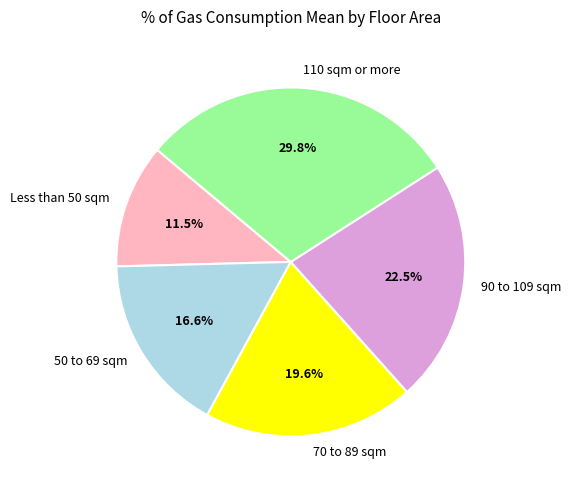

To the nearest percent, what percentage of the pie is 70 to 89 sqm?

20%